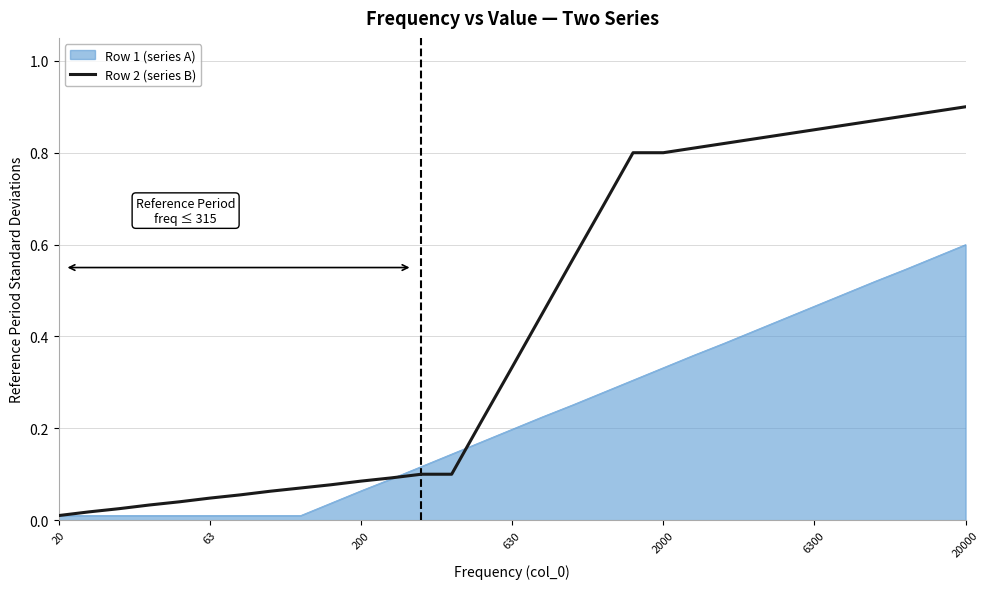

Which series has the largest total across all categories?

Row 2 (series B)